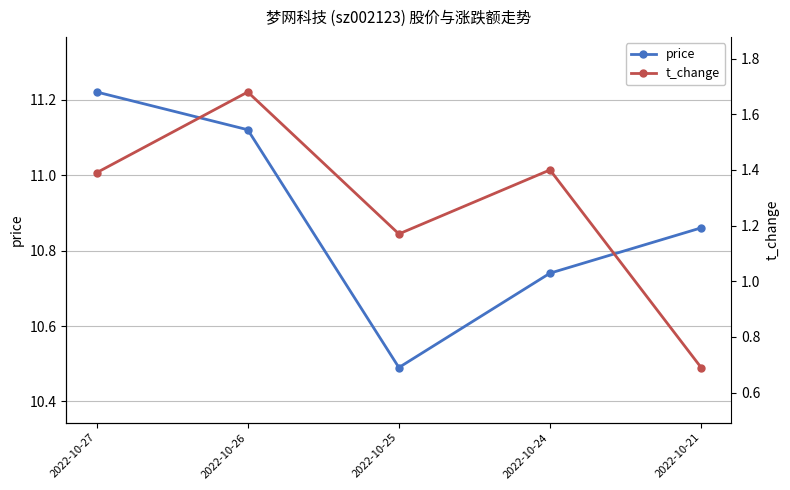

True or false: t_change and price intersect in this chart.

False